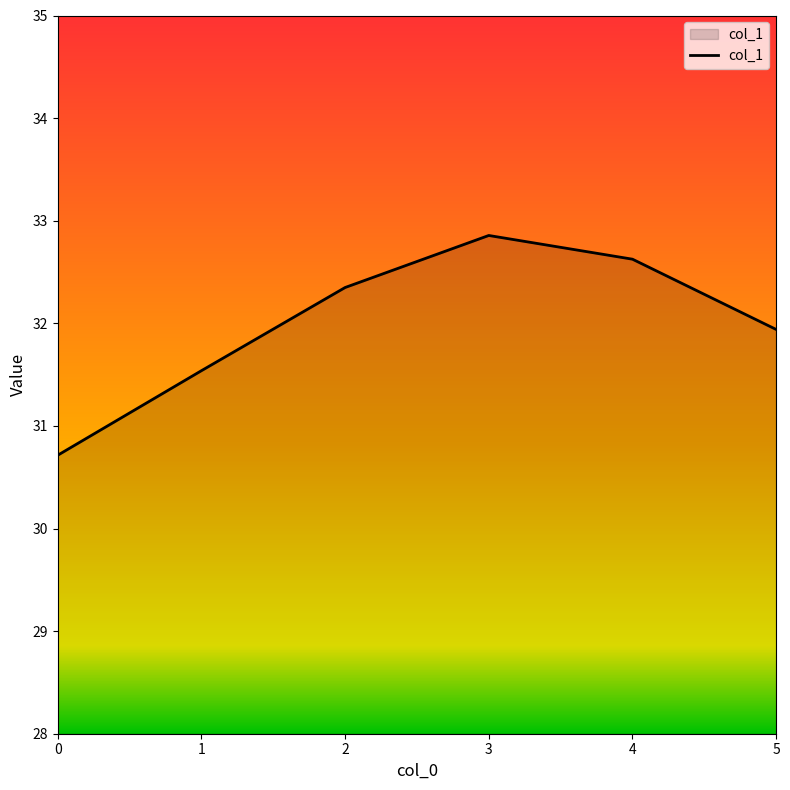

The chart shows a value of 32.9 at 3. True or false?

True